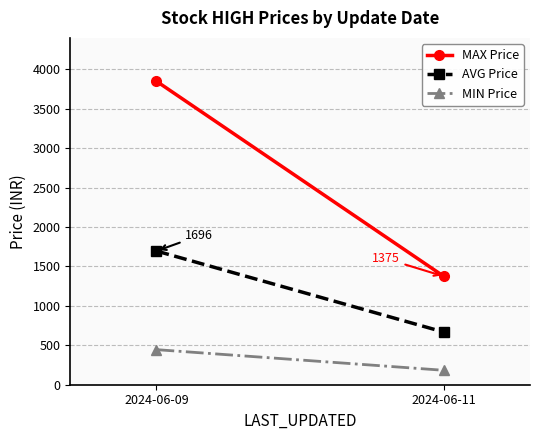

Is this an area chart (filled region under the line)?

No